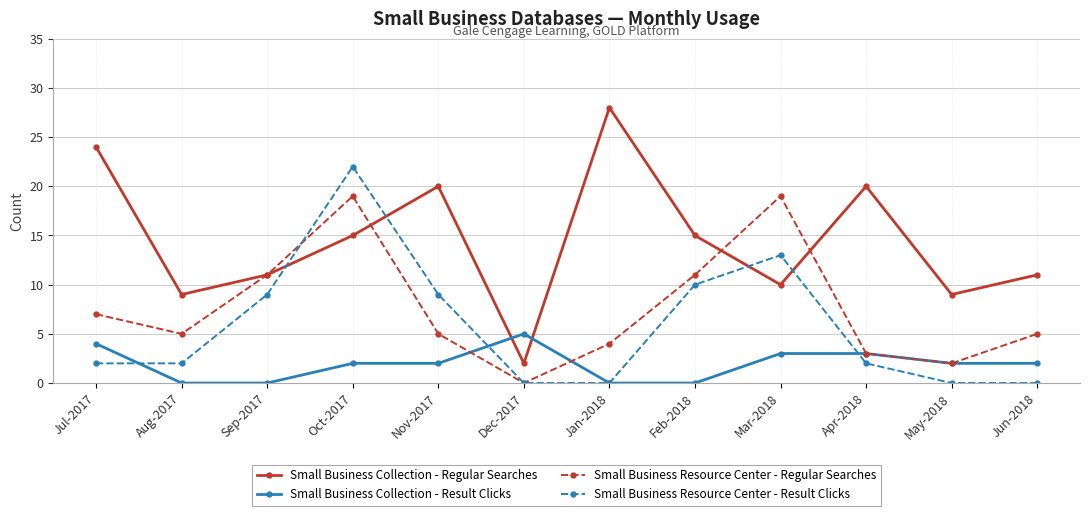

Count the number of categories in the chart.

12